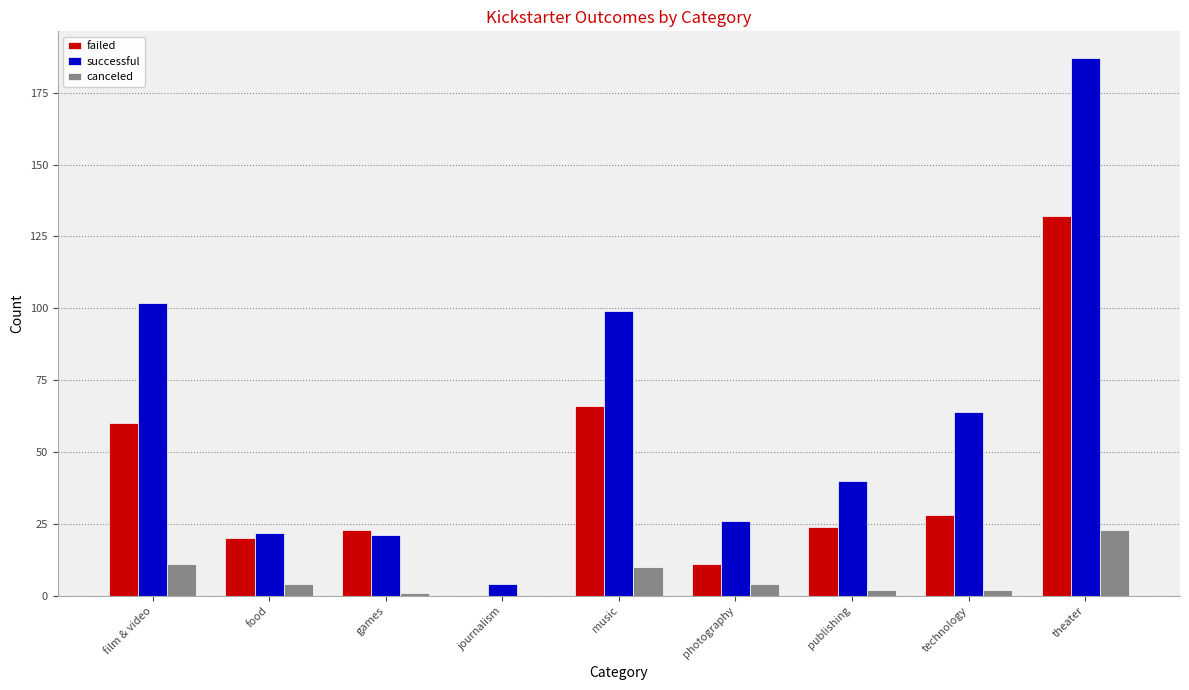

Reading right to left, extract all data points from this chart.

failed: theater=132	technology=28	publishing=24	photography=11	music=66	journalism=0	games=23	food=20	film & video=60
successful: theater=187	technology=64	publishing=40	photography=26	music=99	journalism=4	games=21	food=22	film & video=102
canceled: theater=23	technology=2	publishing=2	photography=4	music=10	journalism=0	games=1	food=4	film & video=11